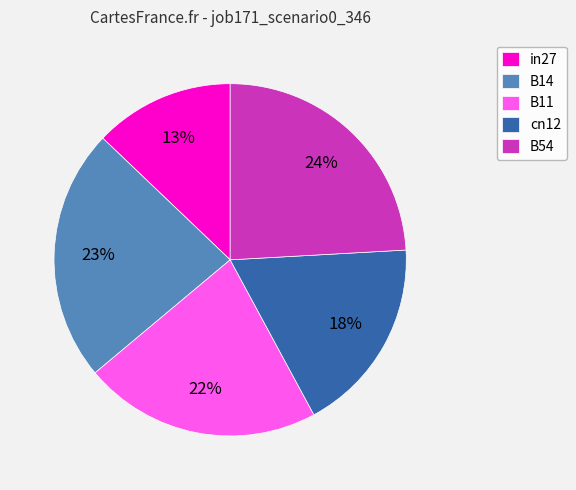

Do in27 and B14 together represent more than half of the pie?

No